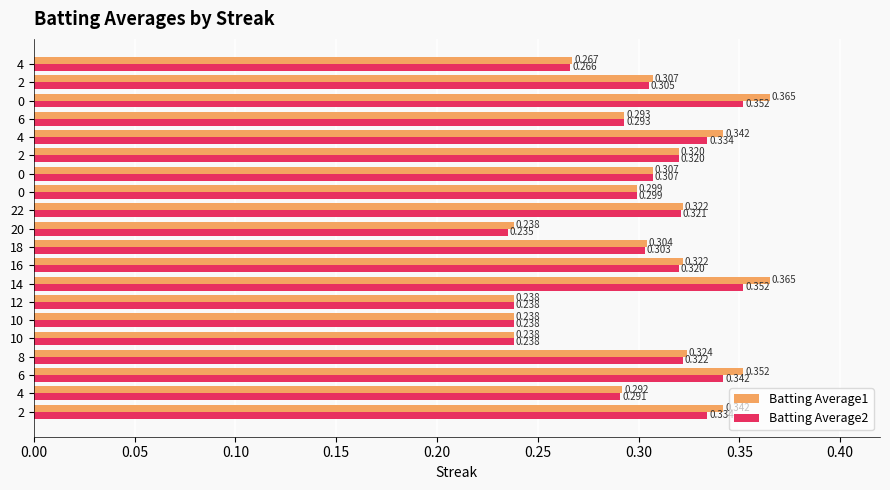

What are all the series names shown in the legend?

Batting Average1, Batting Average2